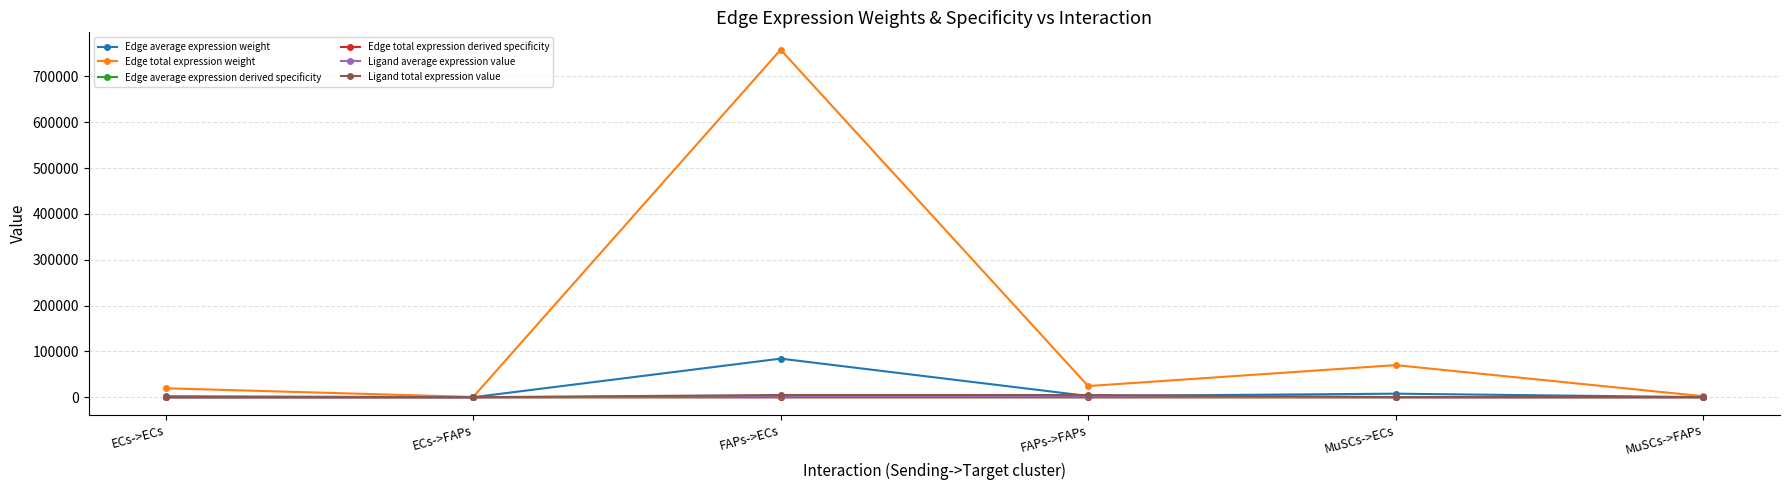

True or false: Ligand total expression value and Edge total expression derived specificity cross at least once.

False